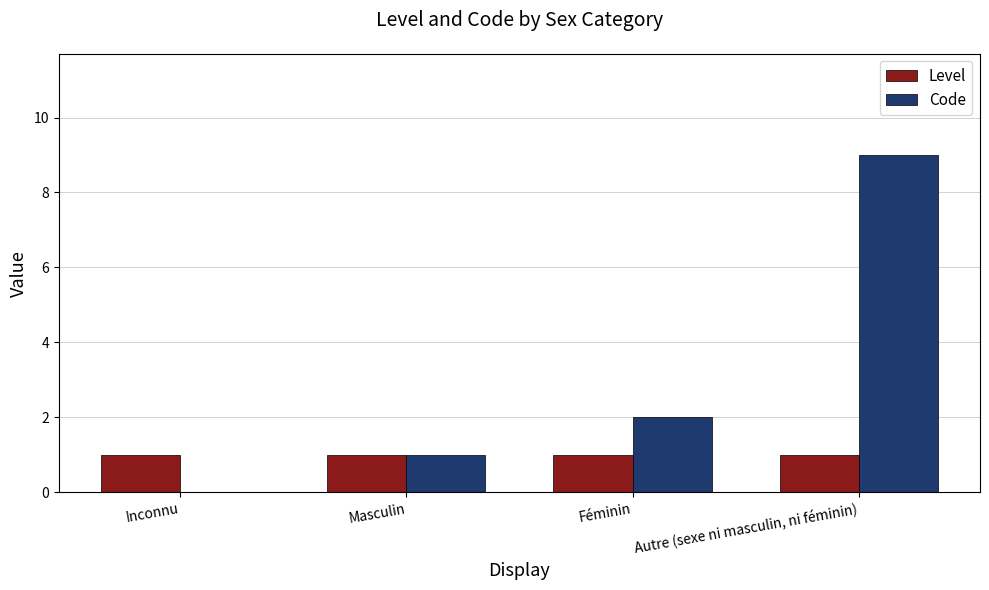

Is the value of Level at Inconnu greater than the value of Code at Féminin?

No